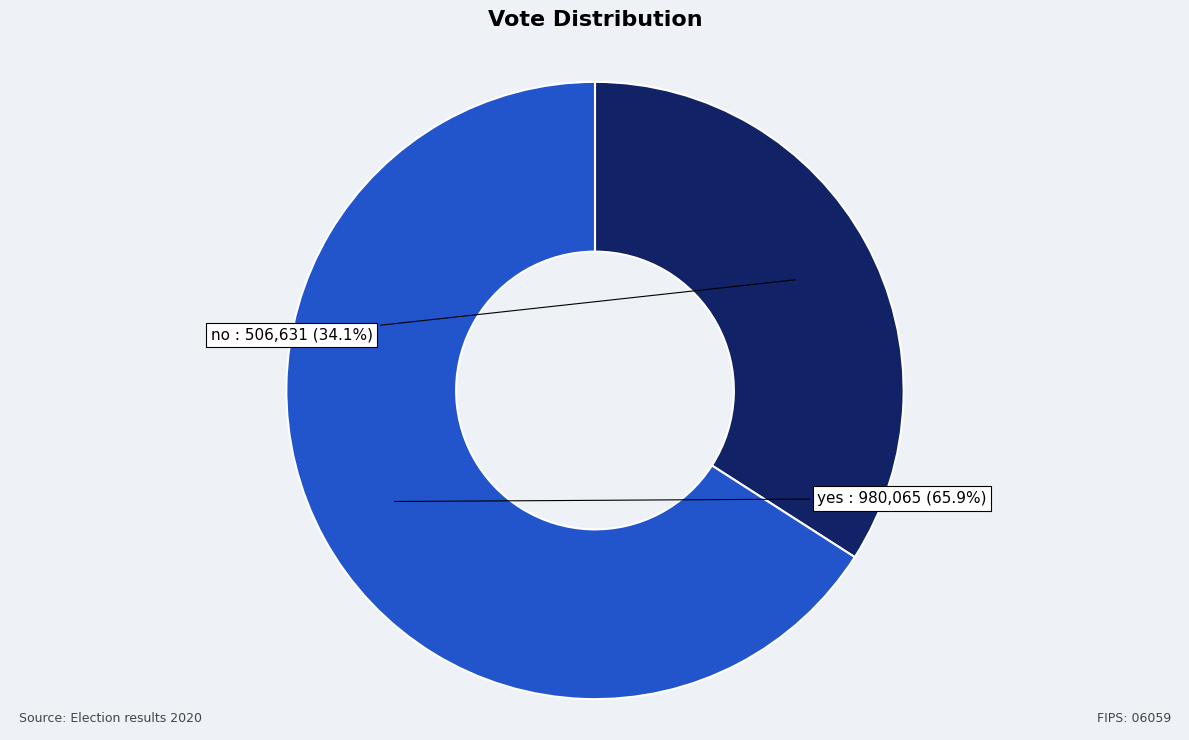

What portion of the pie excludes yes?

34.1%